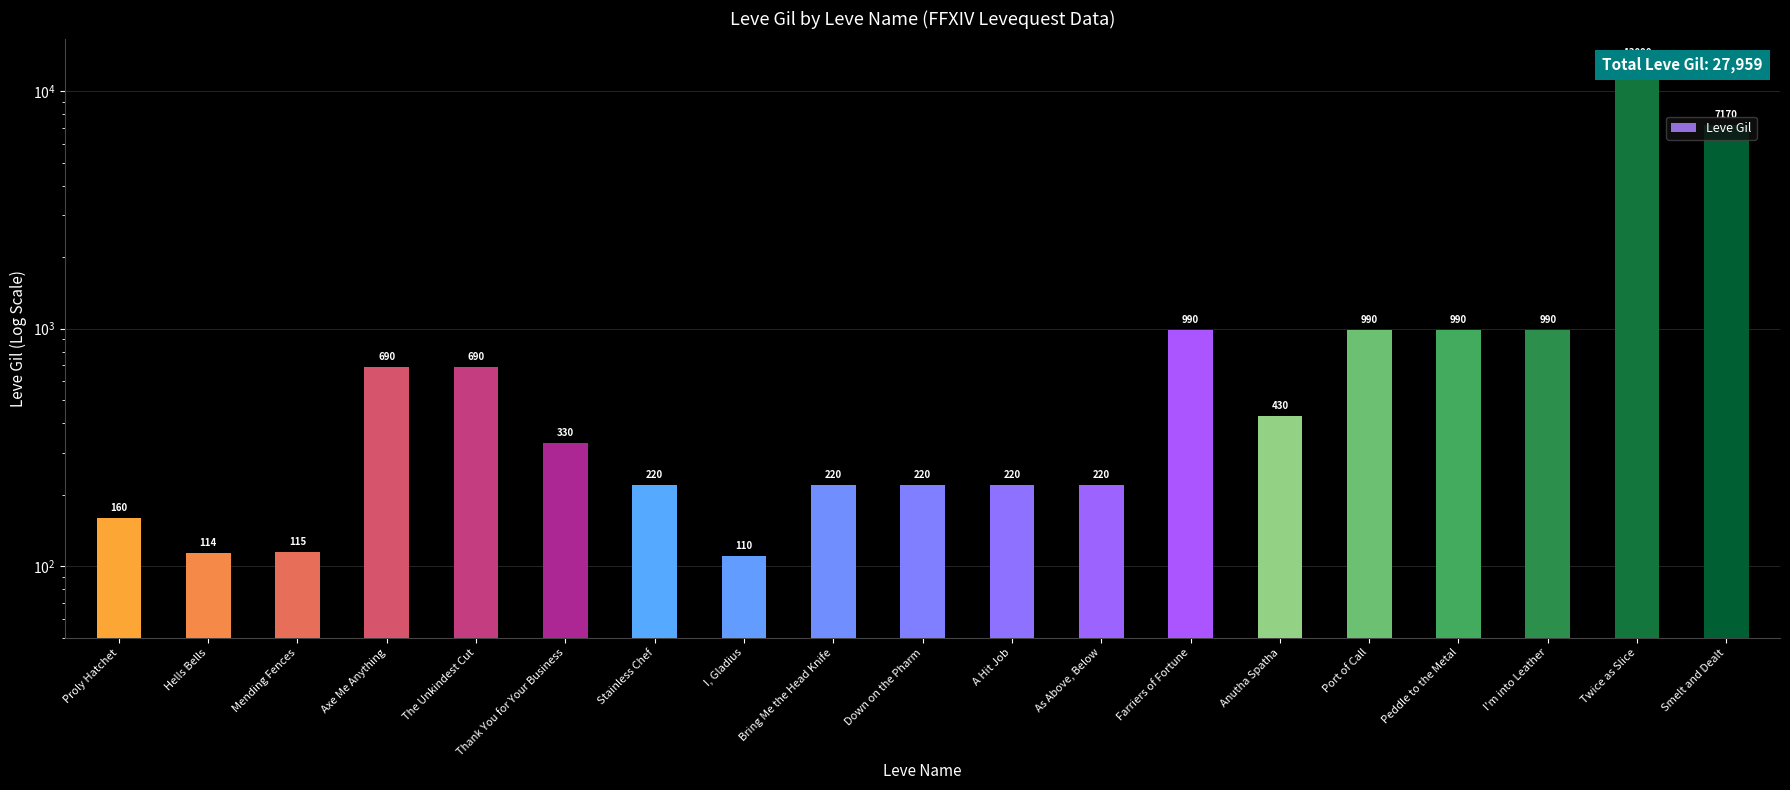

What is the maximum value shown in the chart?

13090